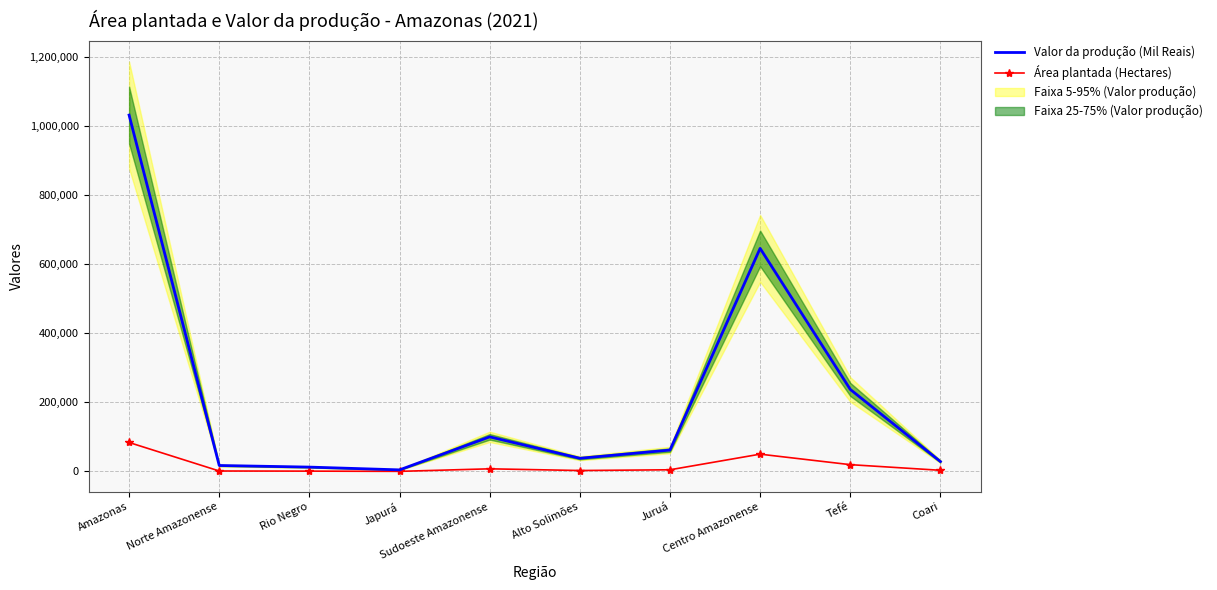

How many lines are shown in the chart?

2